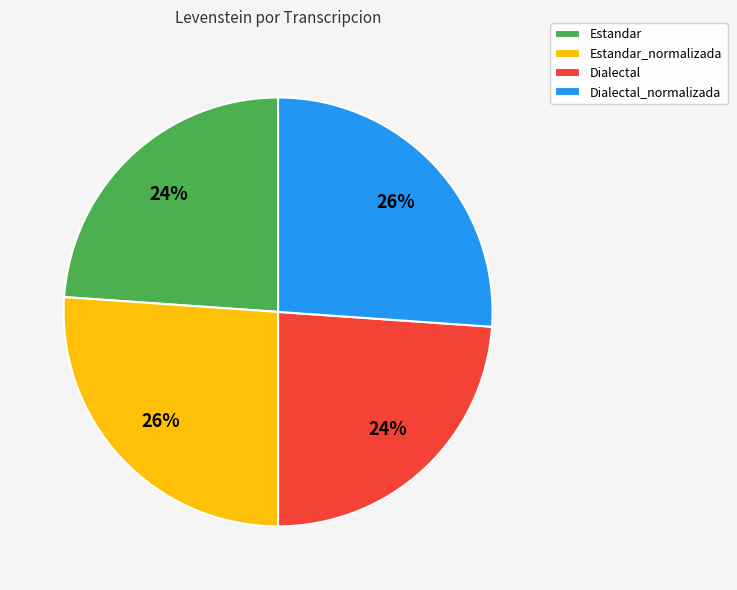

What percentage is the Estandar_normalizada slice, to the nearest percent?

26%